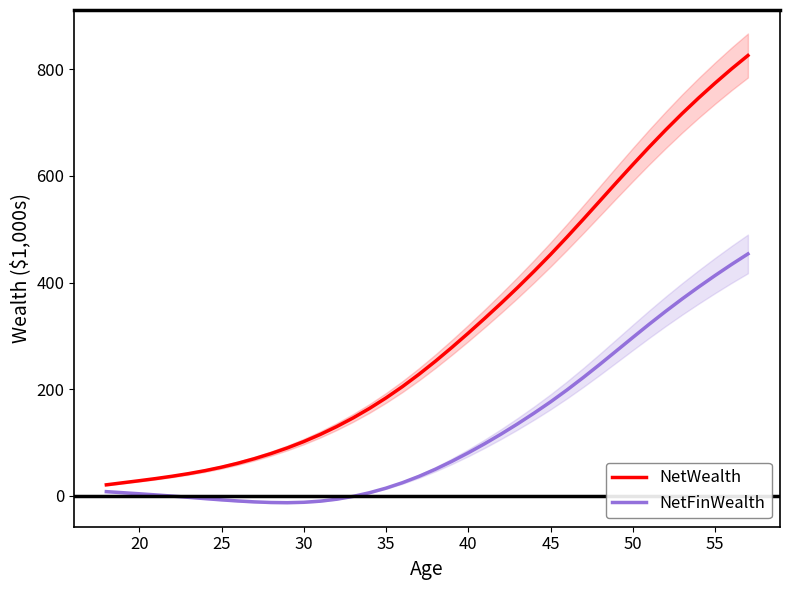

The value of NetFinWealth at 55 is 413.1. True or false?

True